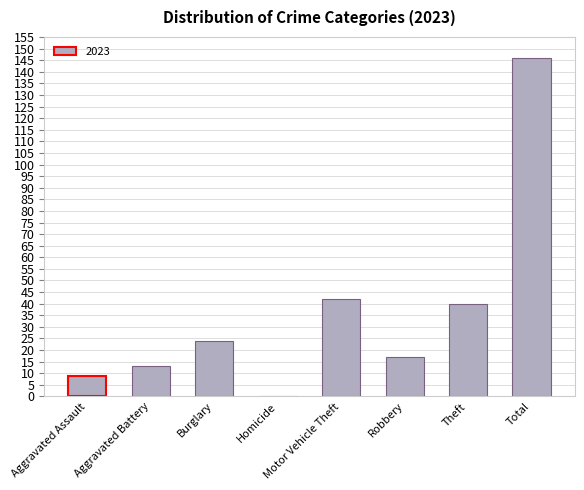

What is the change in value from Burglary to Robbery?

-7